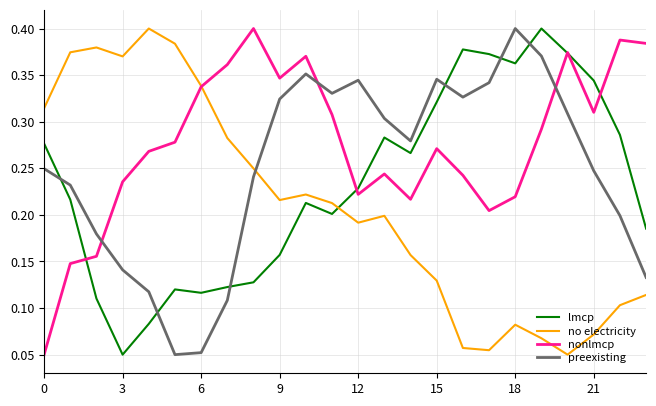

Which series has the largest total across all categories?

nonlmcp